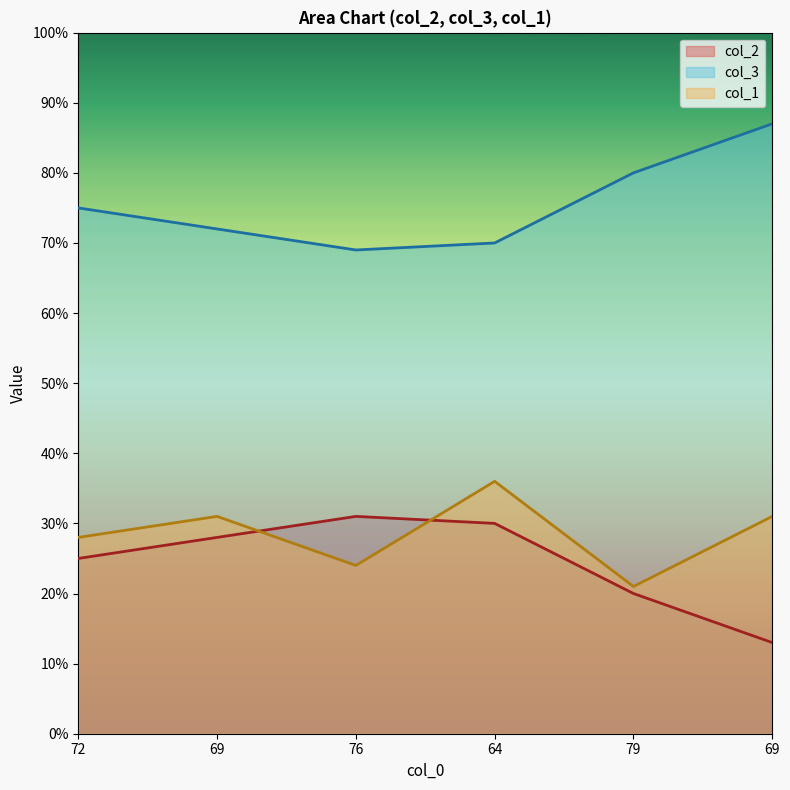

At which category does the chart reach its minimum across all series?

69